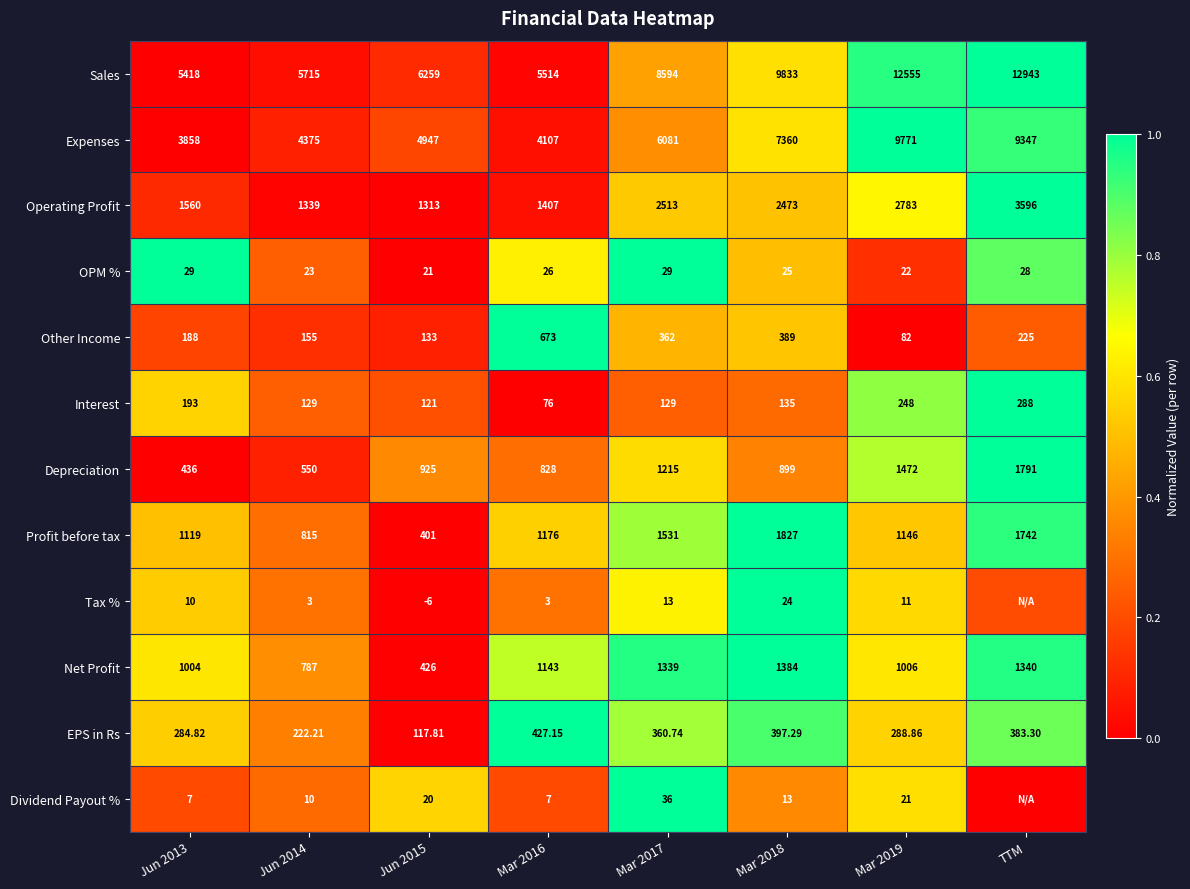

Rank the series at Mar 2018 from lowest to highest value.

Dividend Payout %, Tax %, OPM %, Interest, Other Income, EPS in Rs, Depreciation, Net Profit, Profit before tax, Operating Profit, Expenses, Sales